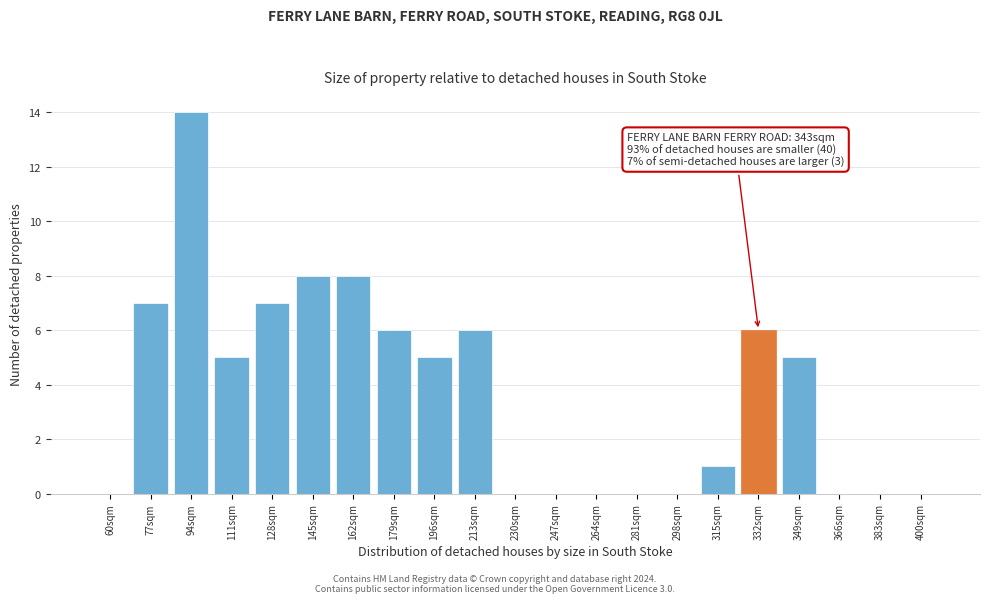

Reading left to right, transcribe all the data shown in this chart.

60sqm=0	77sqm=7	94sqm=14	111sqm=5	128sqm=7	145sqm=8	162sqm=8	179sqm=6	196sqm=5	213sqm=6	230sqm=0	247sqm=0	264sqm=0	281sqm=0	298sqm=0	315sqm=1	332sqm=6	349sqm=5	366sqm=0	383sqm=0	400sqm=0